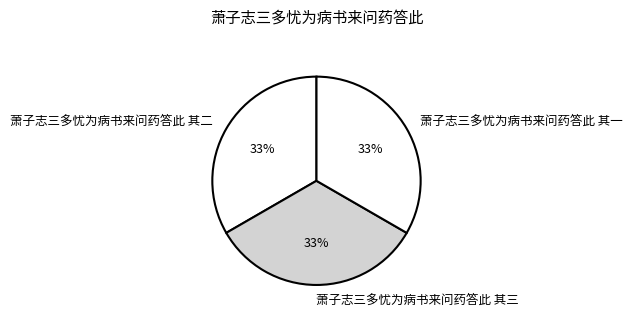

Approximately how many times larger is the value at 萧子志三多忧为病书来问药答此 其三 compared to 萧子志三多忧为病书来问药答此 其一?

1.0